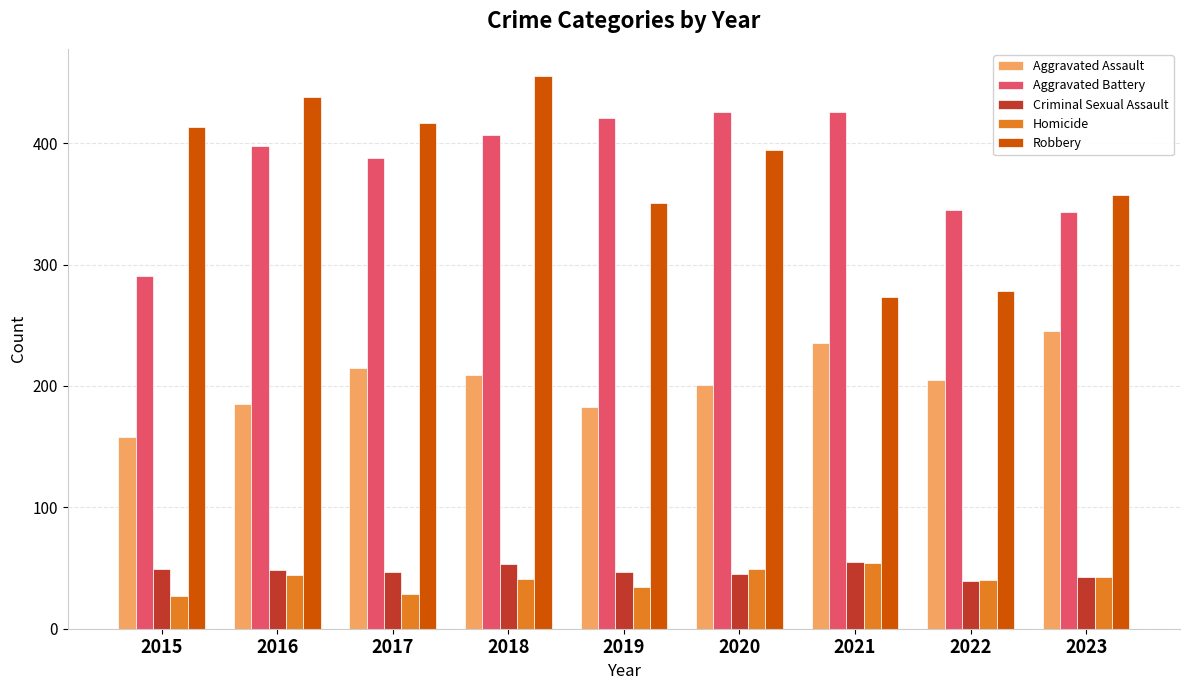

What is the sum of all Aggravated Assault values?

1836